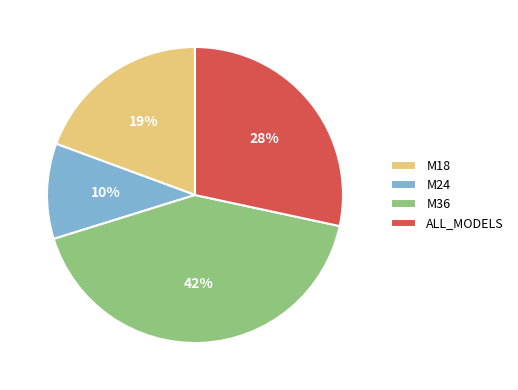

Which slice is the largest?

M36